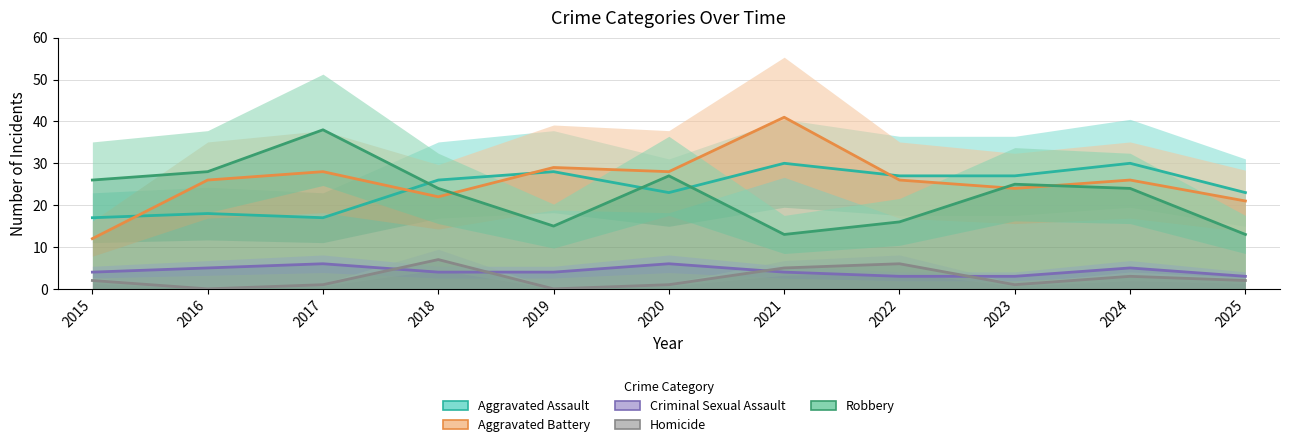

What are all the series names shown in the legend?

Aggravated Assault, Aggravated Battery, Criminal Sexual Assault, Homicide, Robbery